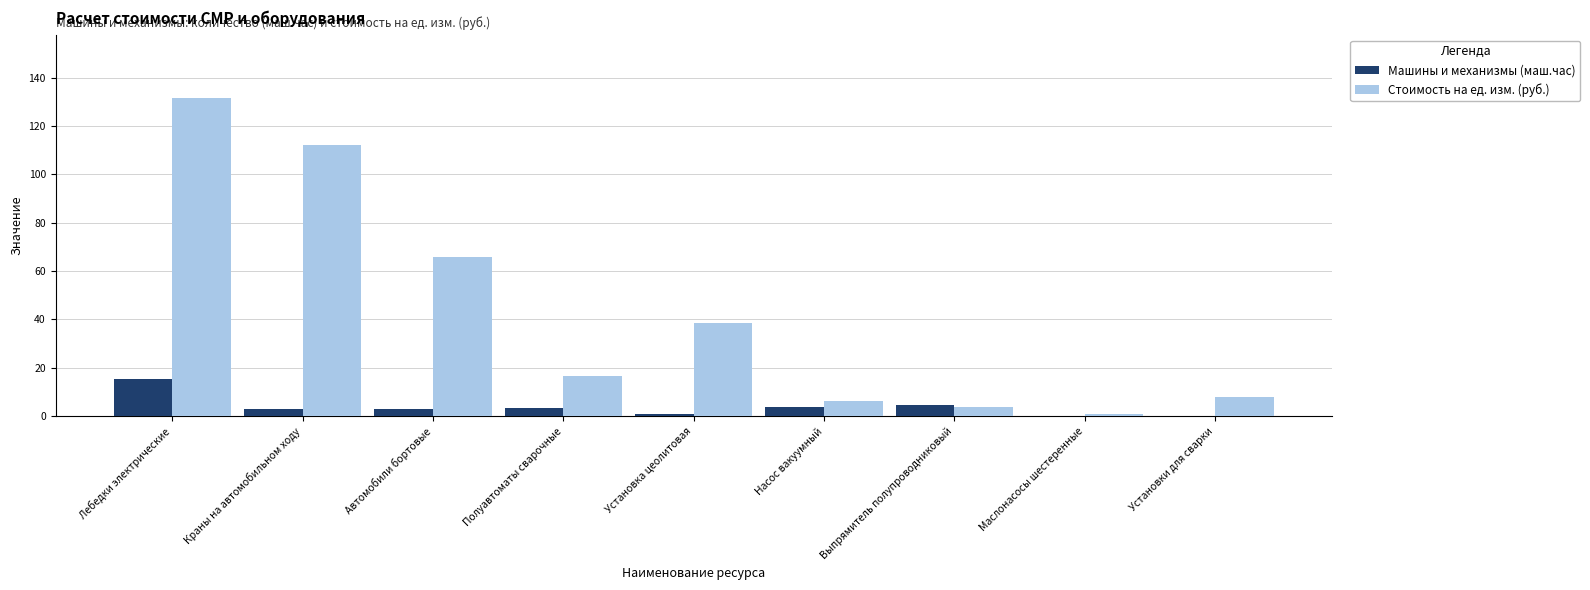

What is the maximum value shown in the chart?

131.4